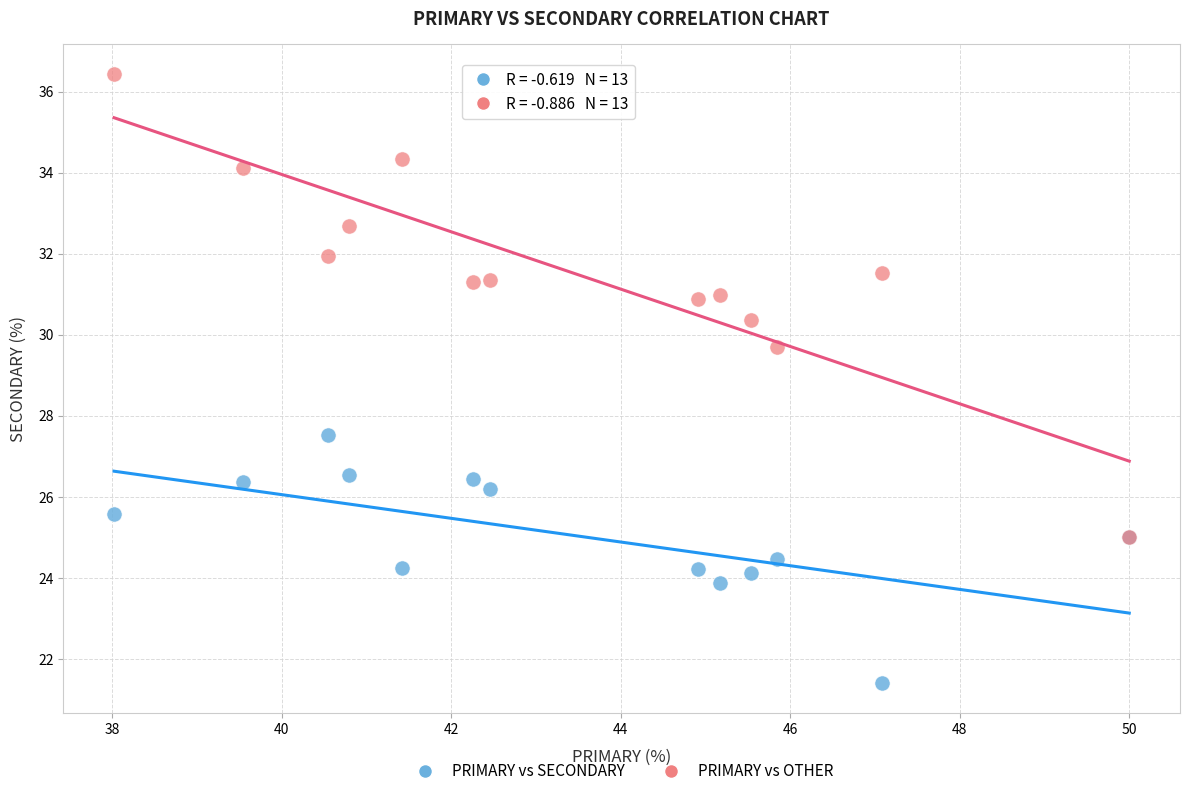

Which series has the largest Y range (max minus min)?

PRIMARY vs OTHER